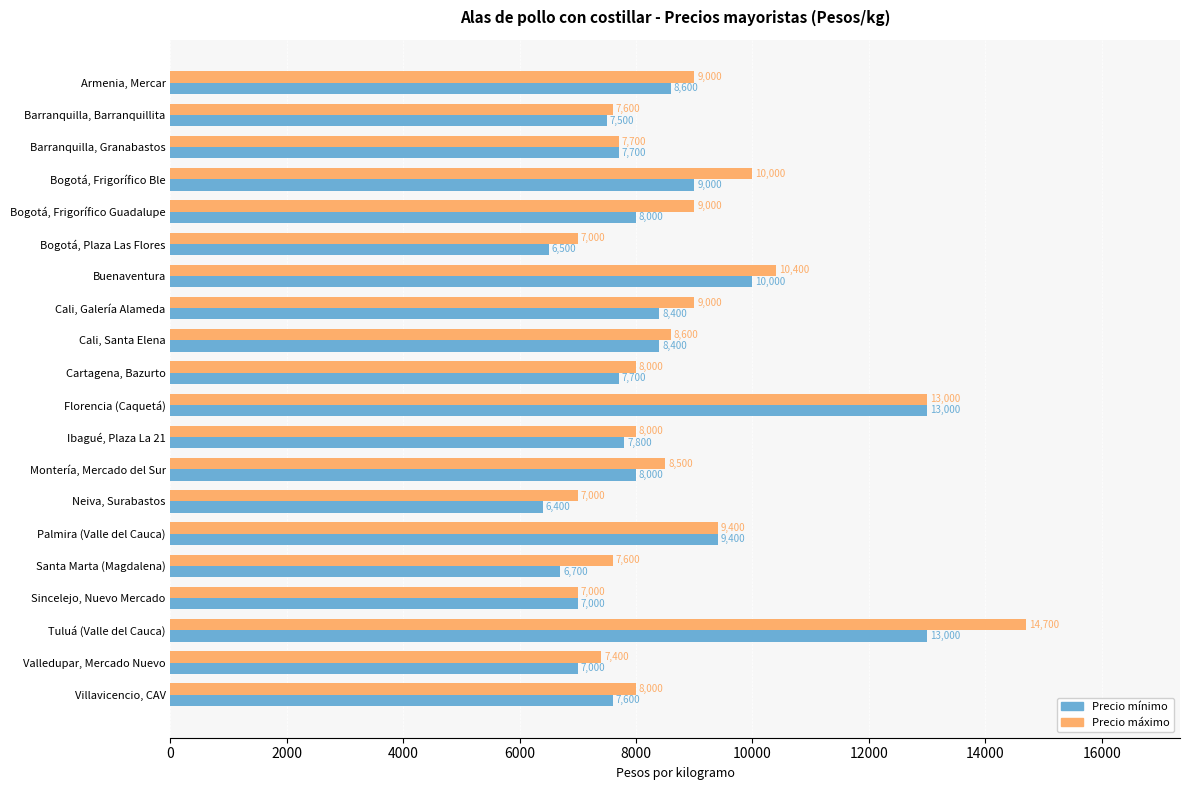

At Neiva, Surabastos, list the series in order from largest to smallest.

Precio máximo, Precio mínimo